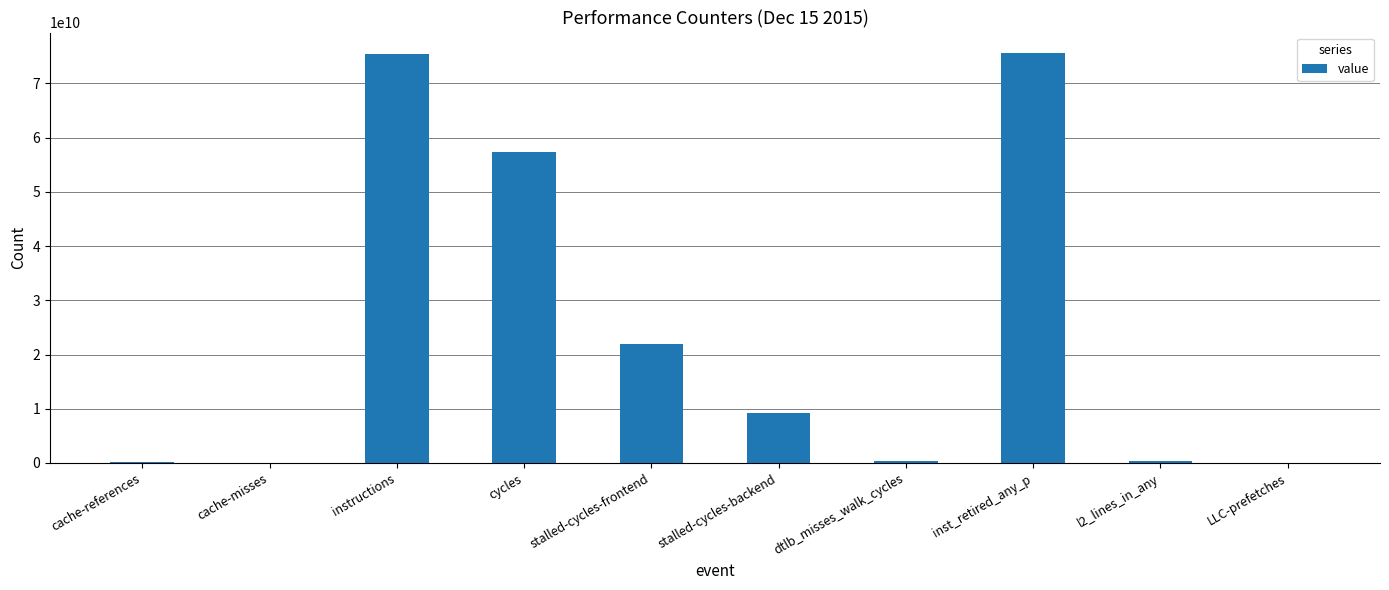

What is the ratio of the value at cache-misses to the value at l2_lines_in_any?

0.1